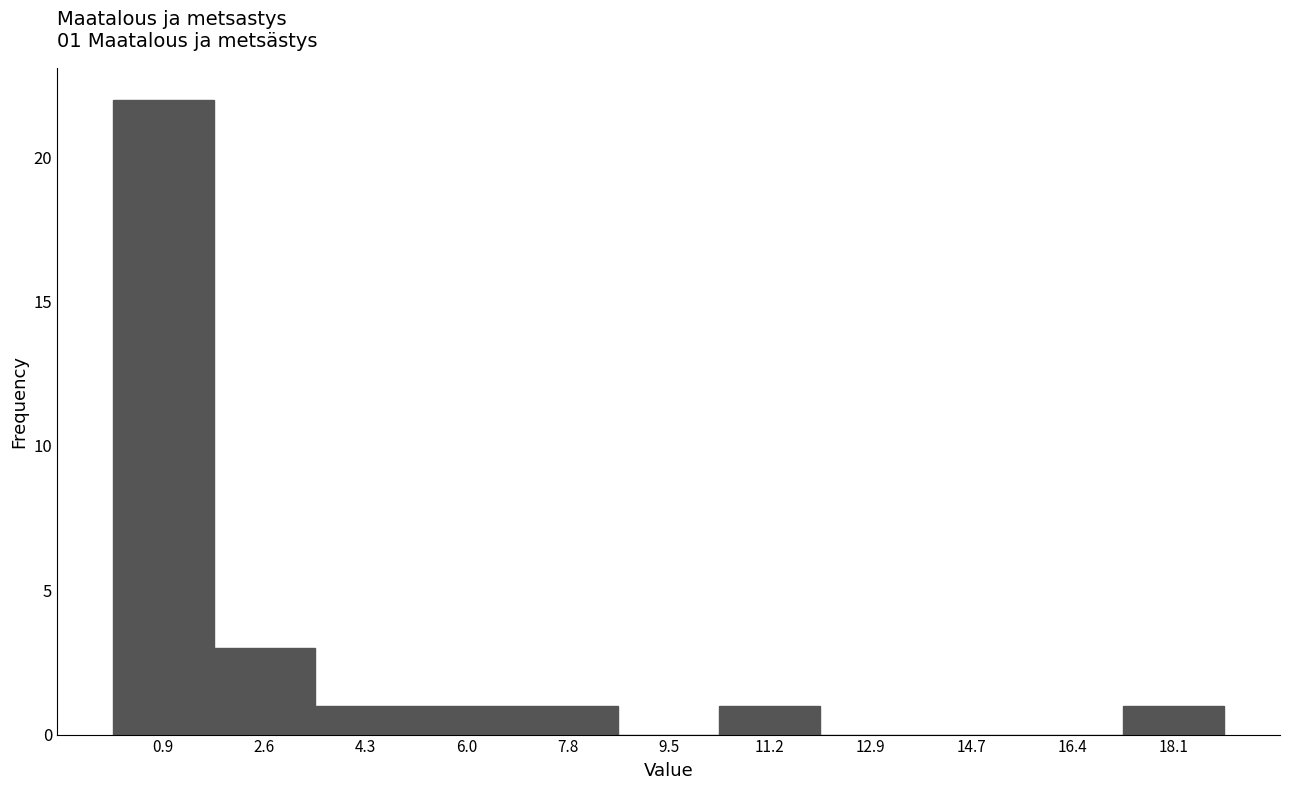

Which range on the x-axis has the tallest bar?

0.0 to 1.8